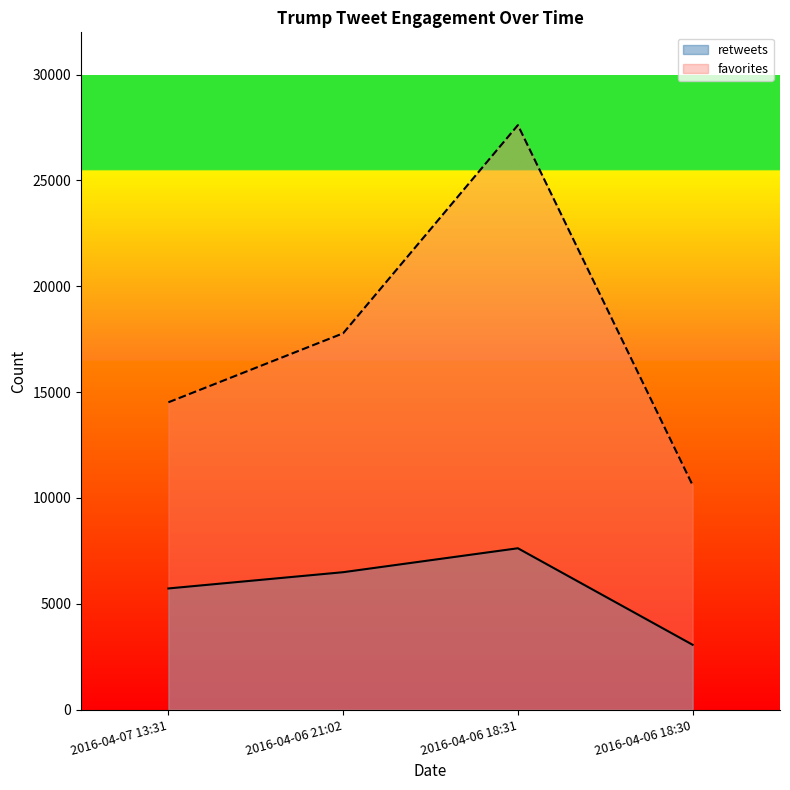

Reading right to left, transcribe all the data shown in this chart.

retweets: 3062	7622	6491	5723
favorites: 10600	27616	17779	14519